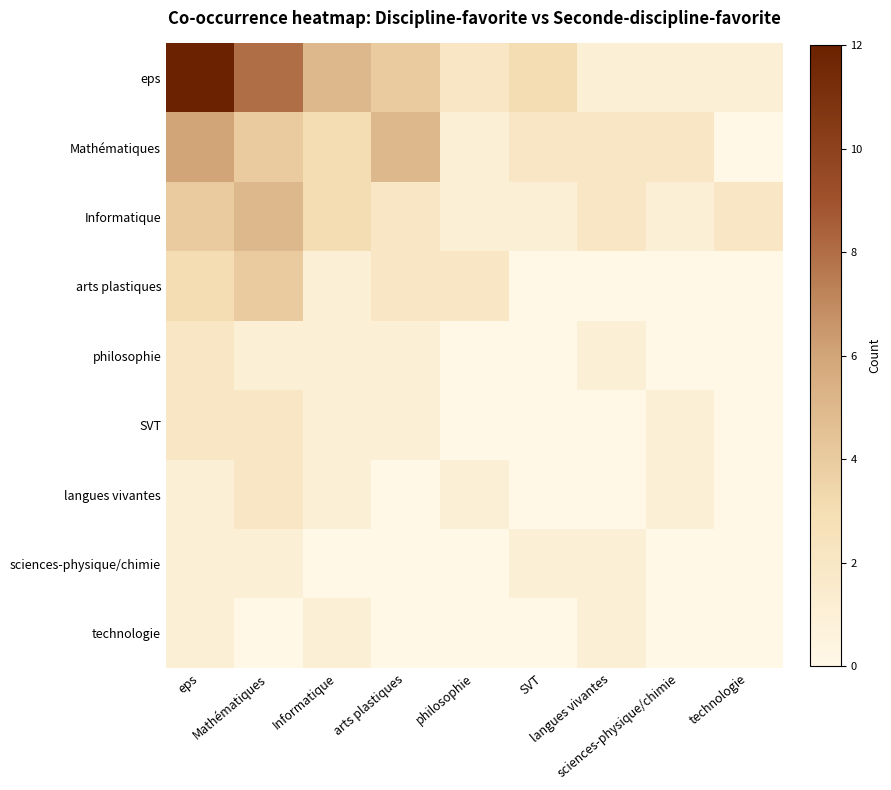

What is the total value across all series at sciences-physique/chimie?

6